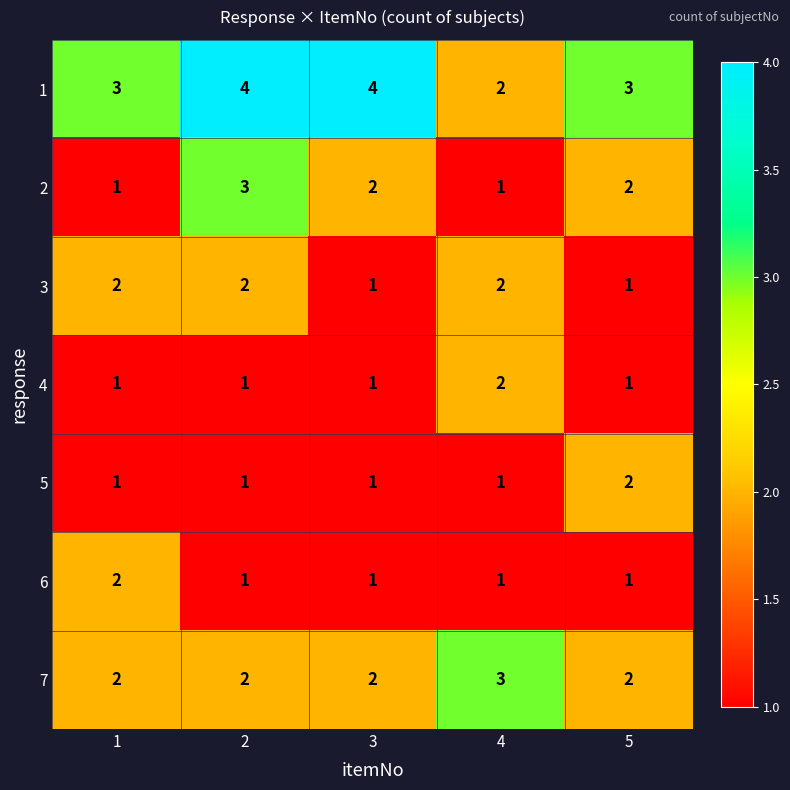

At which label does 4 reach its peak?

4